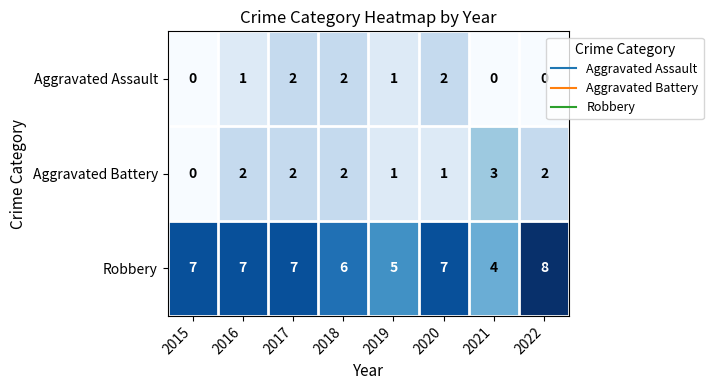

How many Aggravated Battery values are between 1 and 2?

6